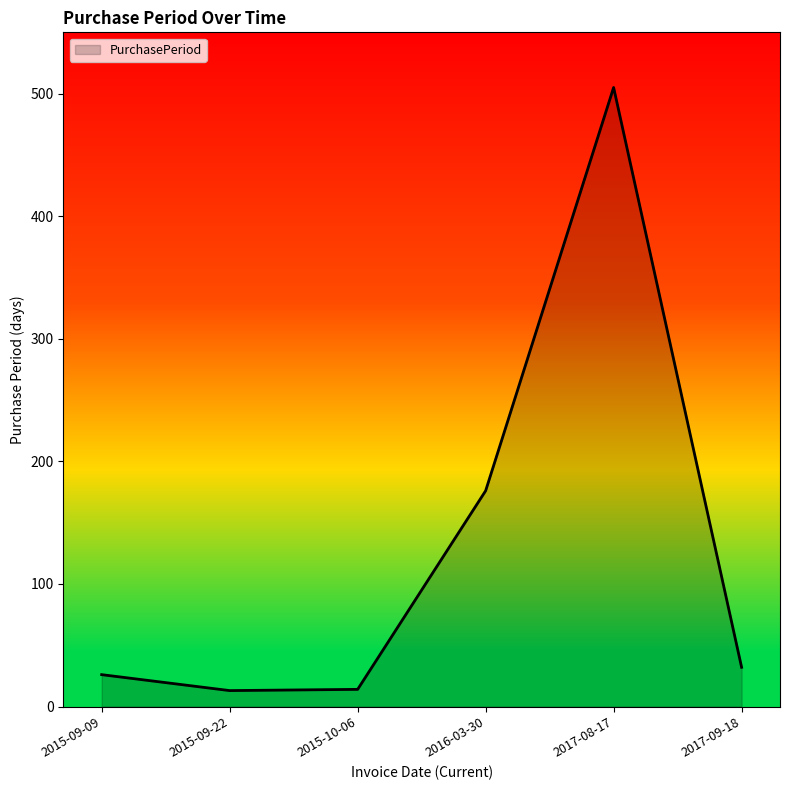

What is the difference between the second highest and second lowest values?

162